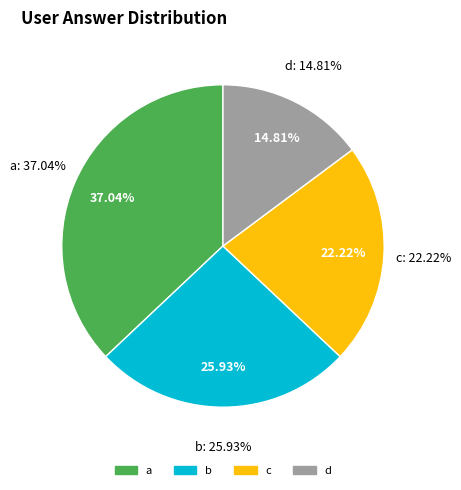

How many slices are in this pie chart?

4